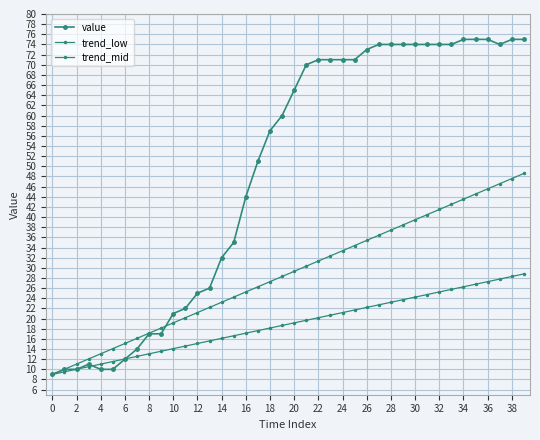

How many lines are shown in the chart?

3